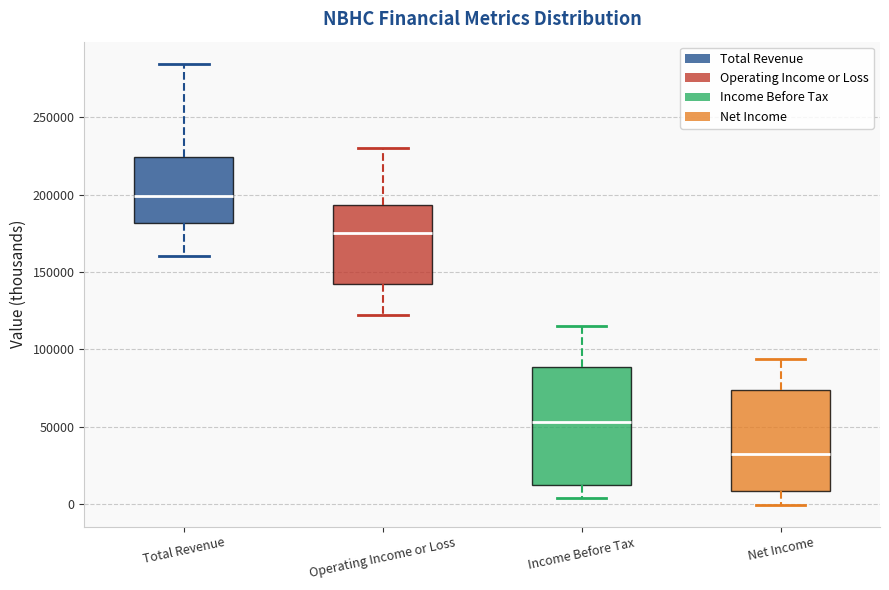

Where is the upper edge of the box for Operating Income or Loss on the y-axis? The values are not printed on the chart, so give them approximately, as read against the axis.

195000